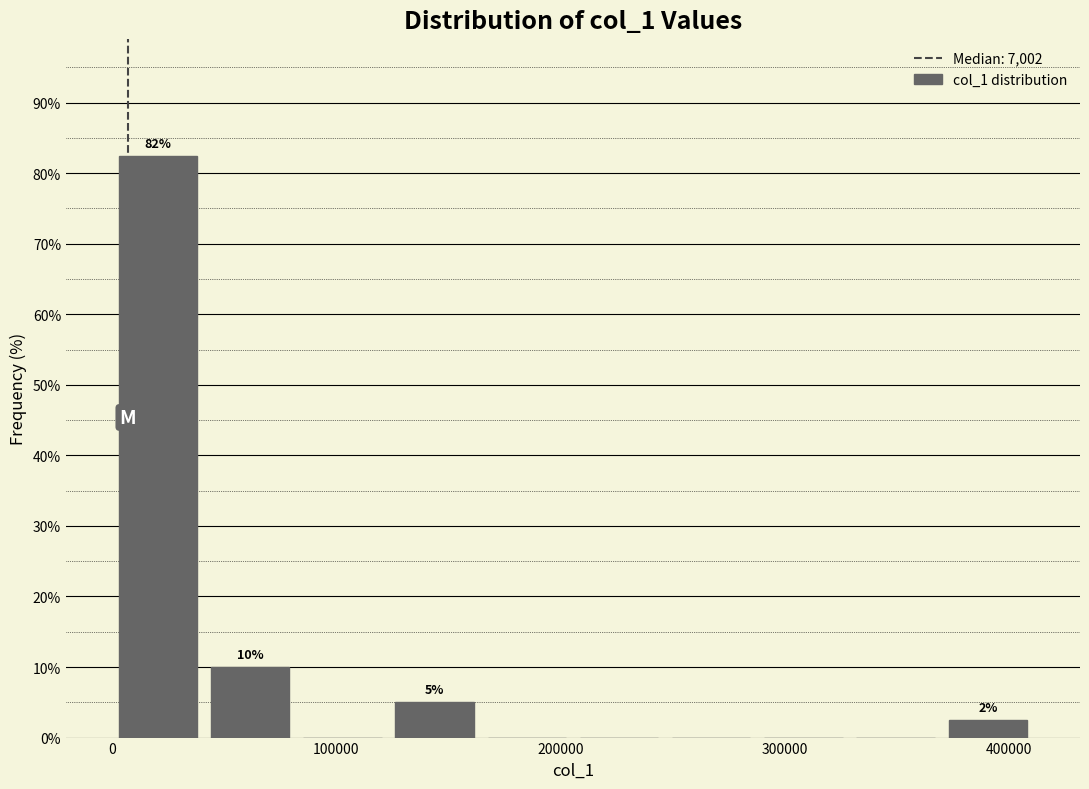

Over which range of the x-axis is the bar tallest?

0 to 40000